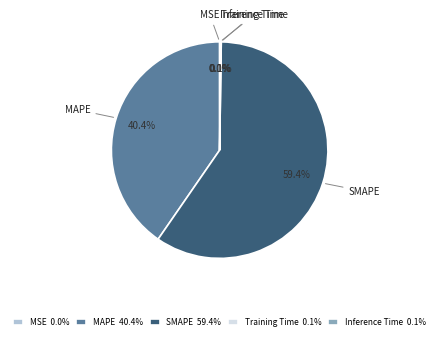

Does MAPE 40.4% account for over 50% of the chart?

No